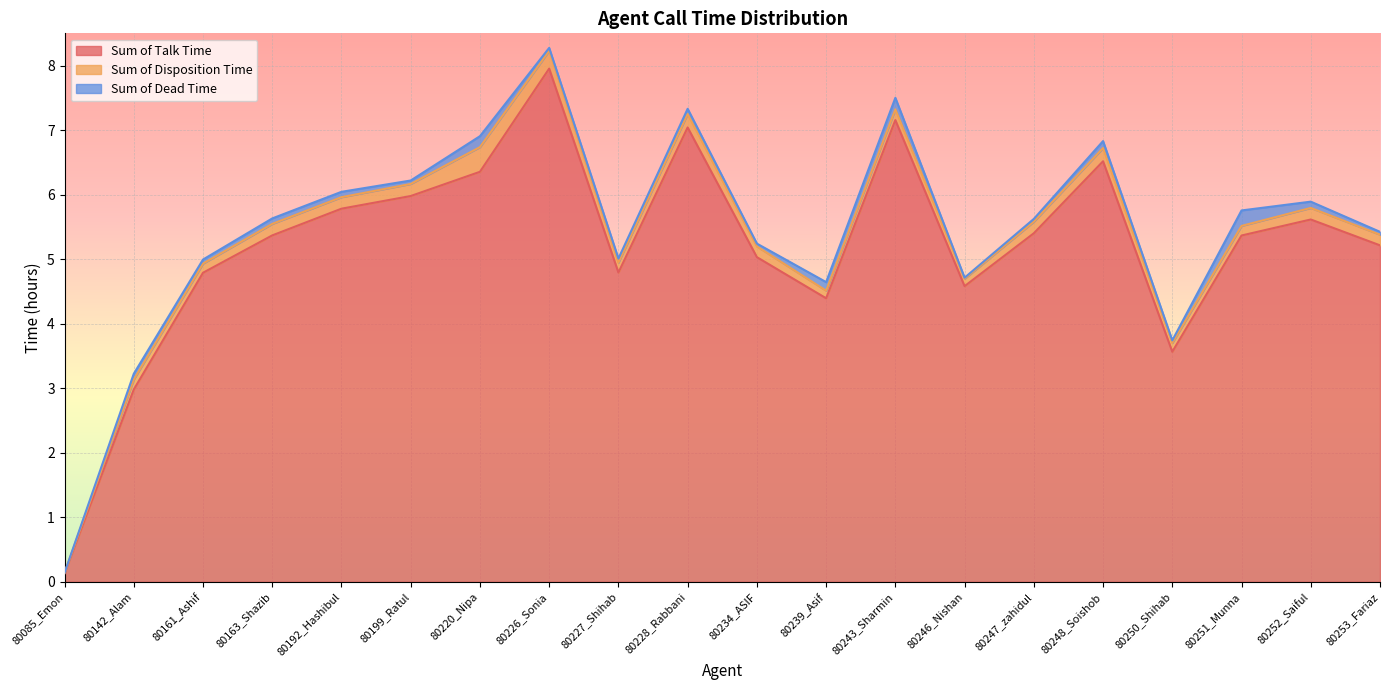

What is the difference between the second highest and second lowest values in the Sum of Disposition Time series?

0.2